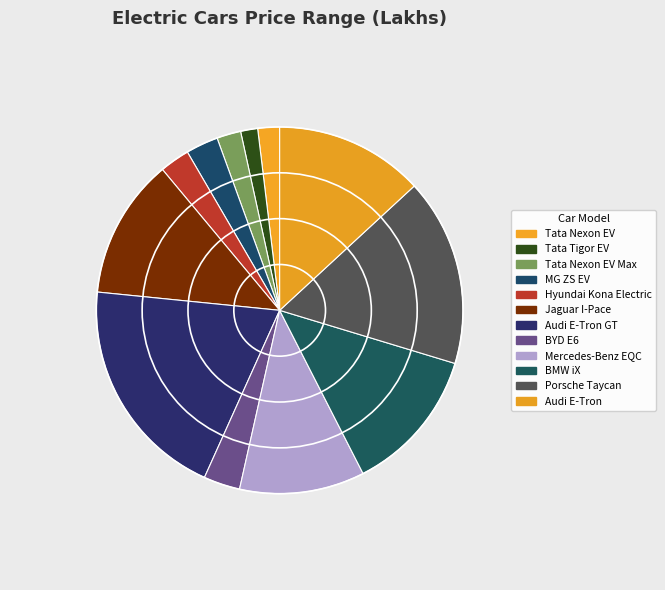

Rank the categories by value from highest to lowest.

Audi E-Tron GT, Porsche Taycan, Audi E-Tron, BMW iX, Jaguar I-Pace, Mercedes-Benz EQC, BYD E6, MG ZS EV, Hyundai Kona Electric, Tata Nexon EV Max, Tata Nexon EV, Tata Tigor EV